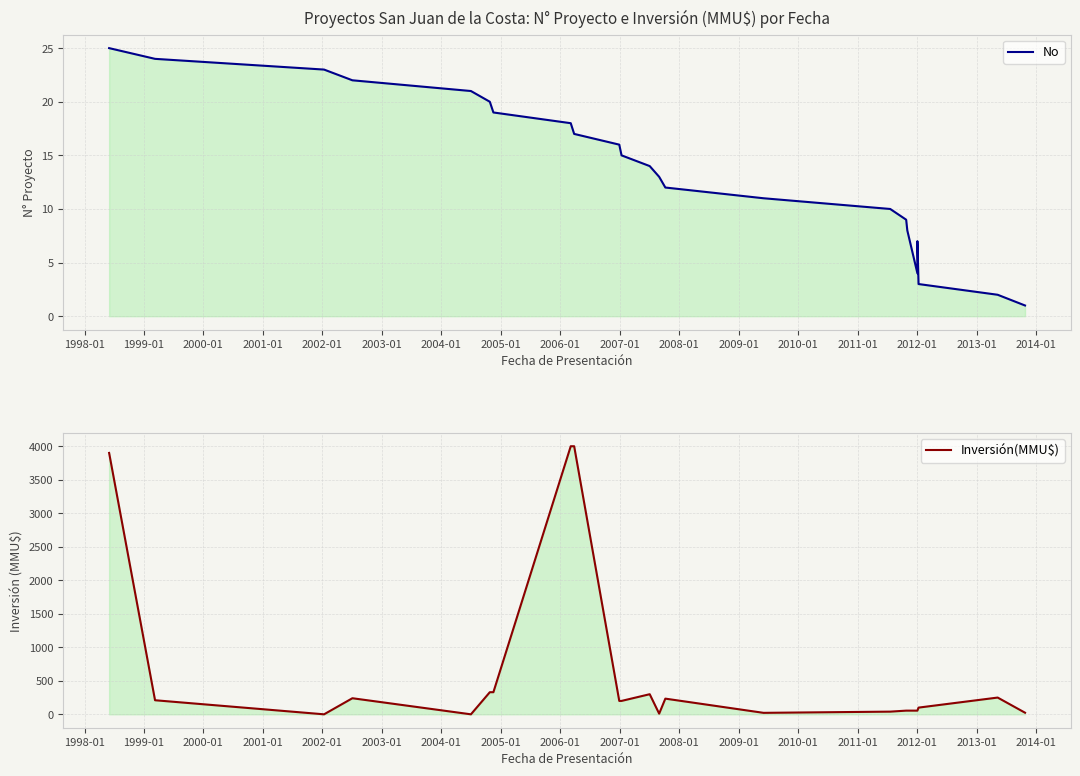

What is the sum of all Inversión(MMU$) values?

14720